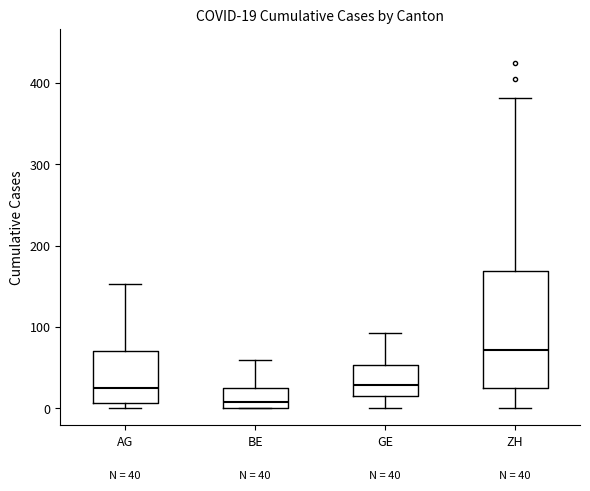

Which box is the tallest, from its lower edge to its upper edge?

ZH